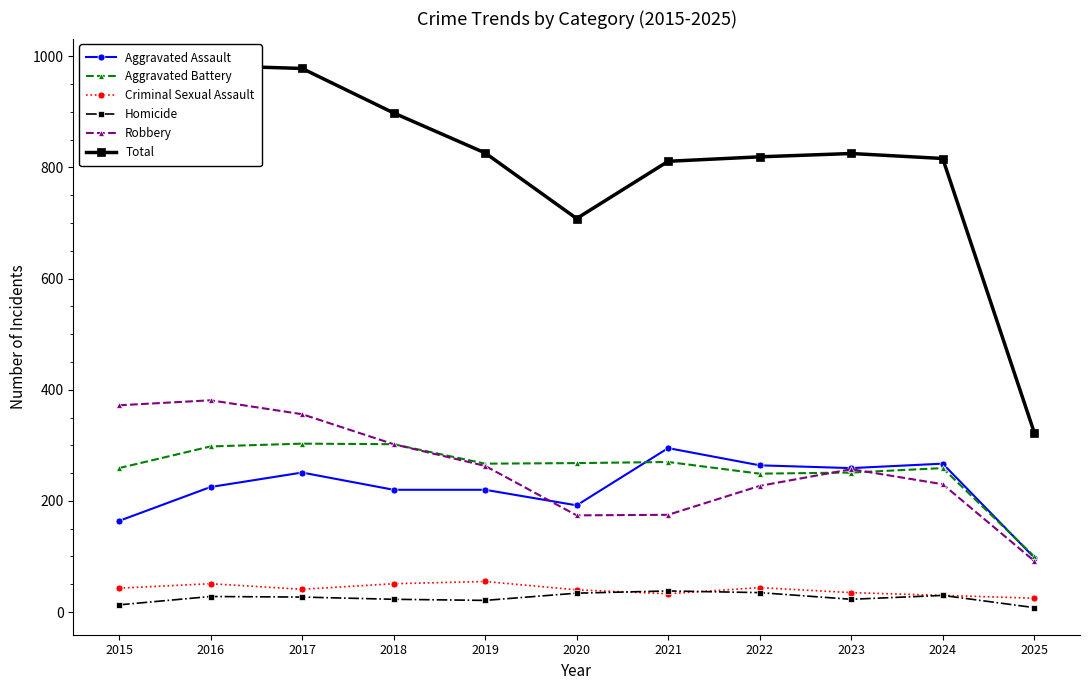

True or false: Aggravated Assault has more than 0 interior local peaks.

True